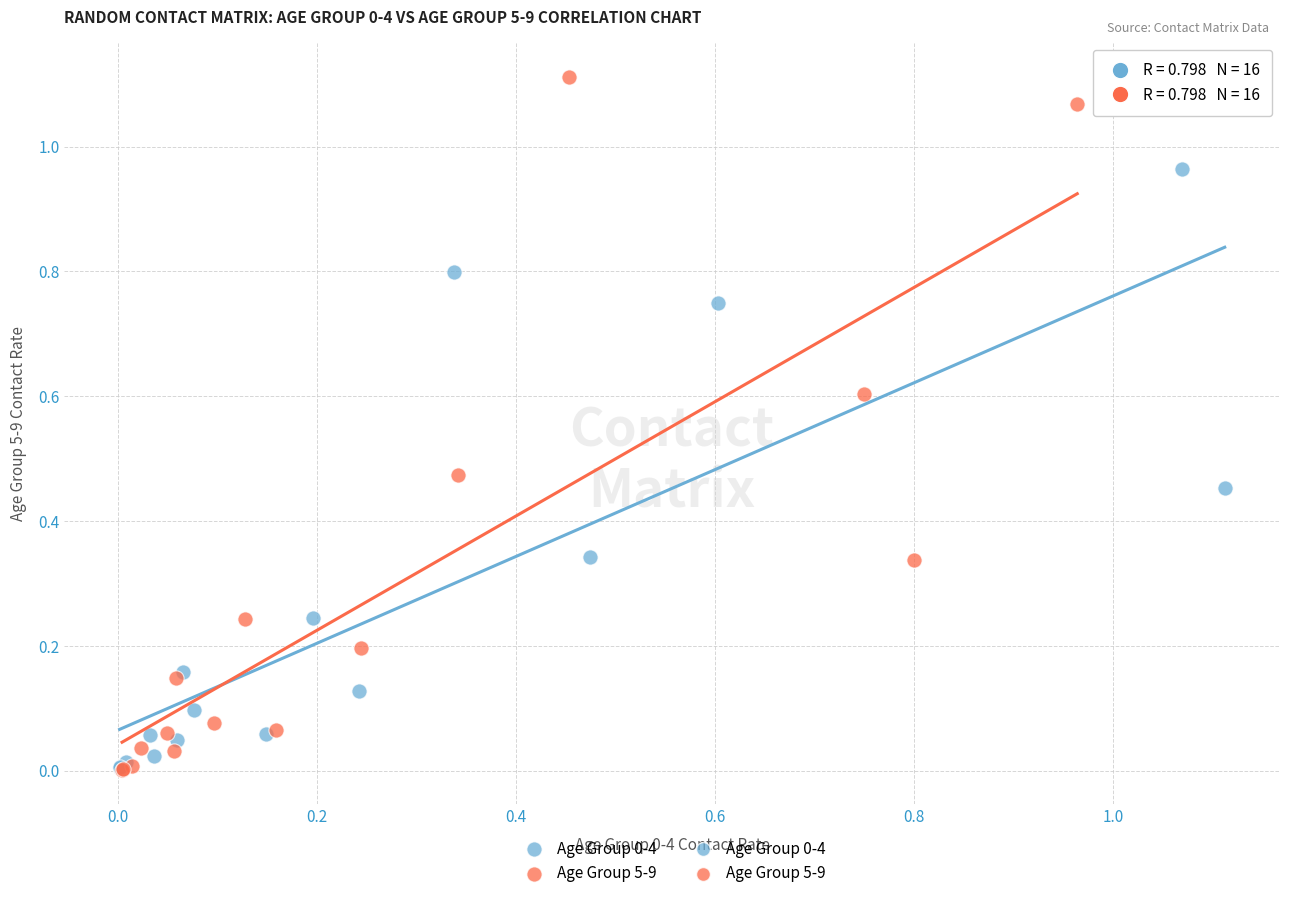

Which series contains the highest Y value?

Age Group 5-9